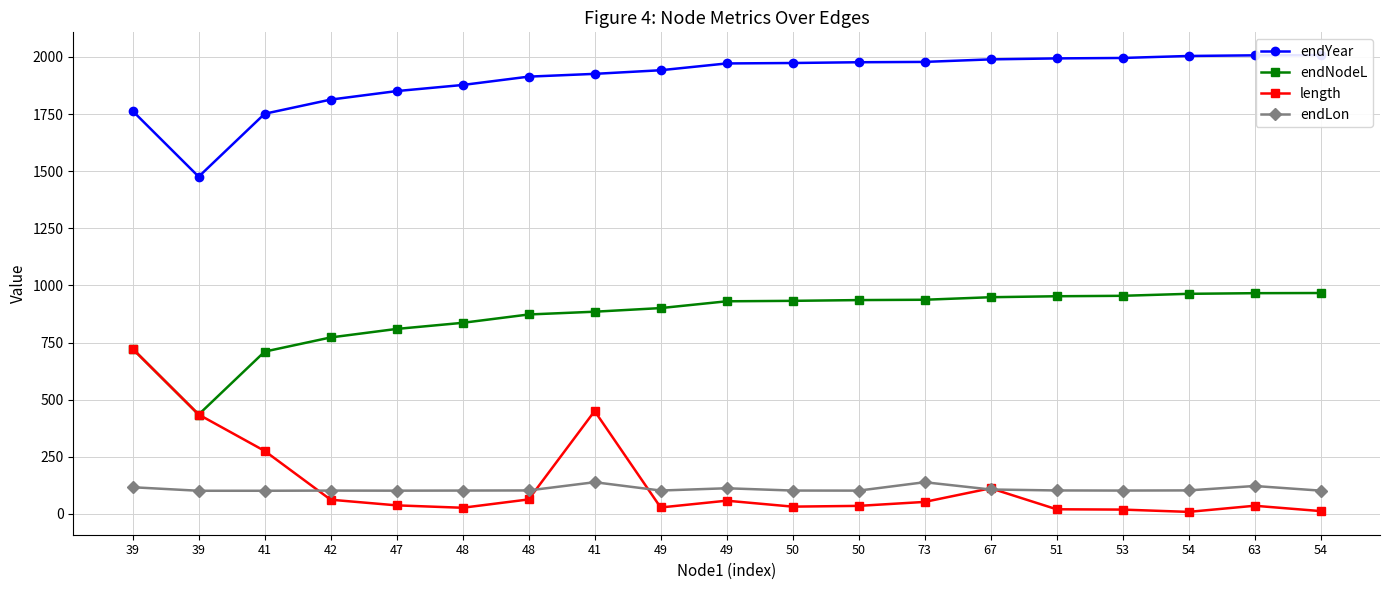

What is the average value of the endNodeL series?

864.9